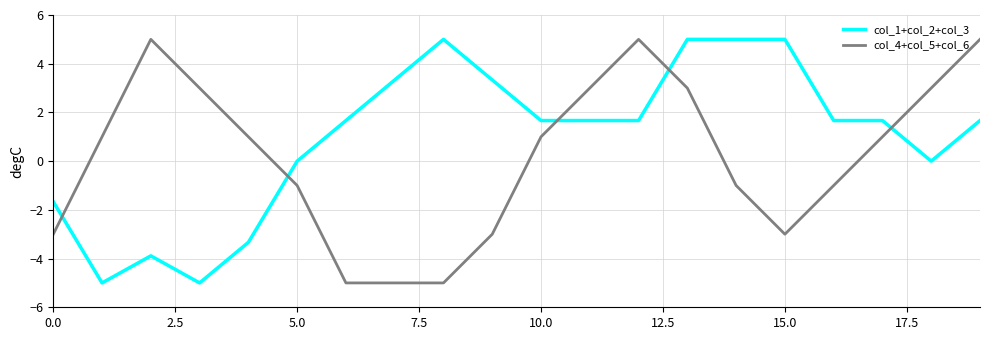

Rank the series by their average value, from lowest to highest.

col_4+col_5+col_6, col_1+col_2+col_3